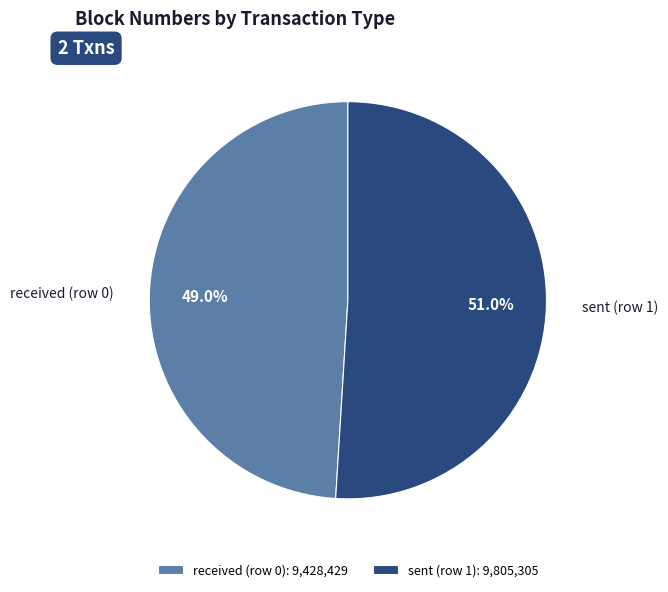

To the nearest percent, what is the average slice percentage?

50%